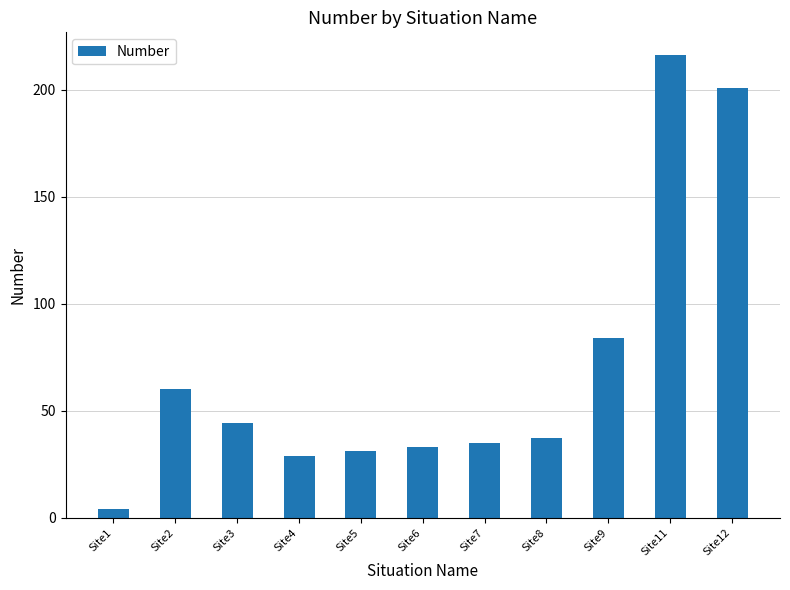

Reading left to right, extract all data points from this chart.

4	60	44	29	31	33	35	37	84	216	201